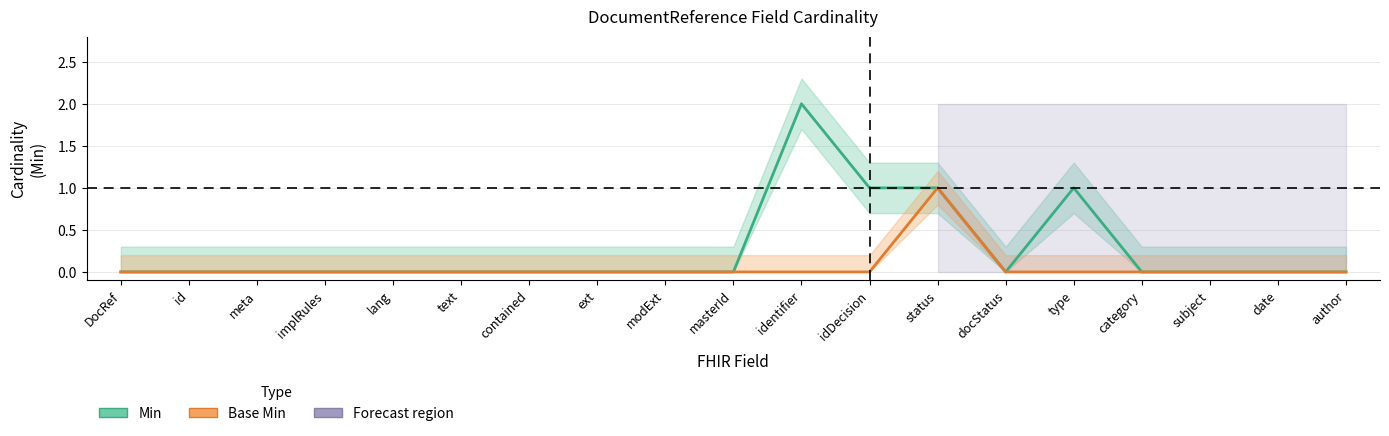

At how many categories does at least one series exceed 0?

4